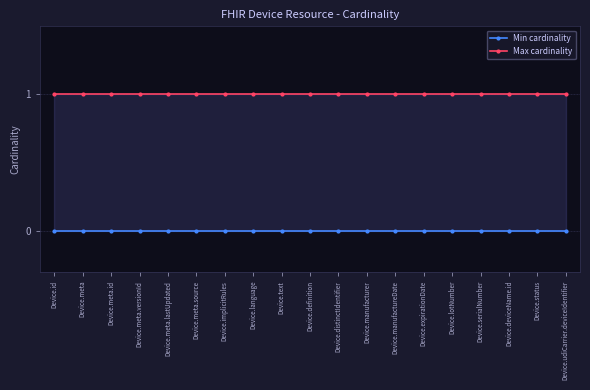

Where is Min cardinality nearest to the value 0?

Device.id